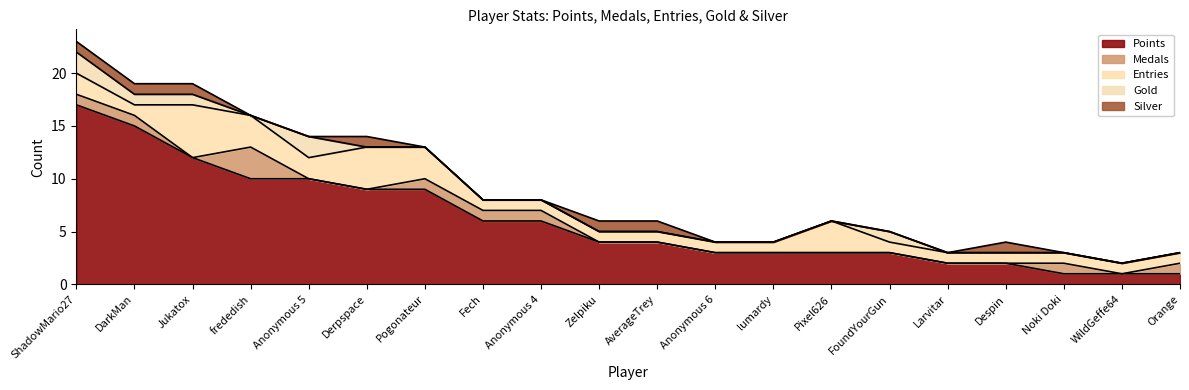

At which category does Gold reach its first local peak?

Anonymous 5